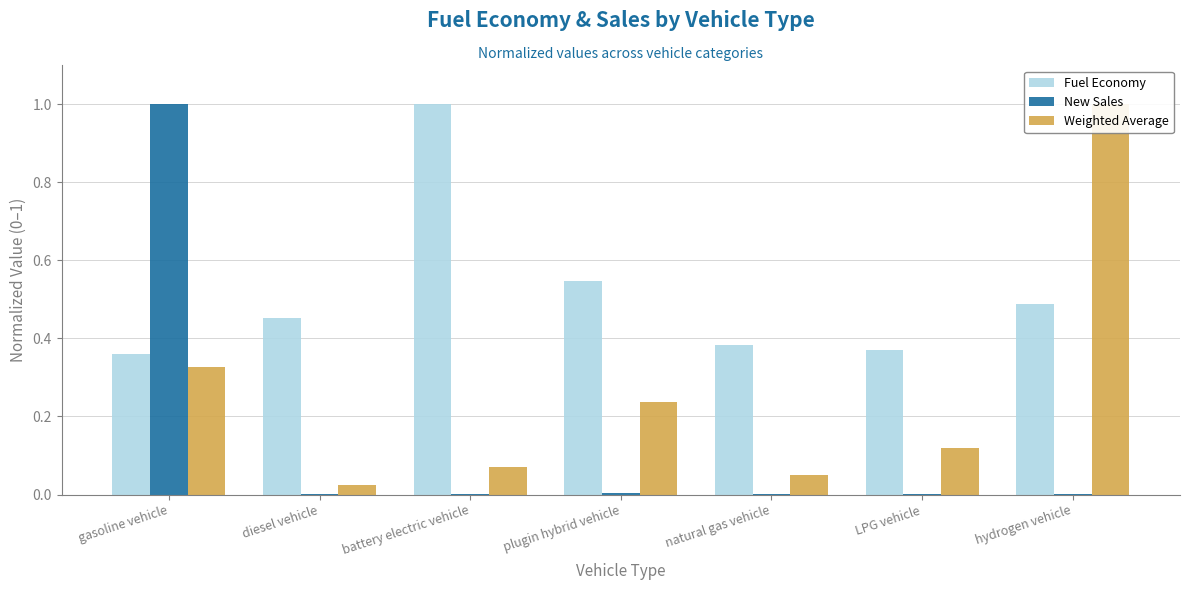

Reading right to left, extract all data points from this chart.

Fuel Economy: hydrogen vehicle=0.5	LPG vehicle=0.4	natural gas vehicle=0.4	plugin hybrid vehicle=0.5	battery electric vehicle=1.0	diesel vehicle=0.5	gasoline vehicle=0.4
New Sales: hydrogen vehicle=0.0	LPG vehicle=0.0	natural gas vehicle=0.0	plugin hybrid vehicle=0.0	battery electric vehicle=0.0	diesel vehicle=0.0	gasoline vehicle=1.0
Weighted Average: hydrogen vehicle=1.0	LPG vehicle=0.1	natural gas vehicle=0.1	plugin hybrid vehicle=0.2	battery electric vehicle=0.1	diesel vehicle=0.0	gasoline vehicle=0.3